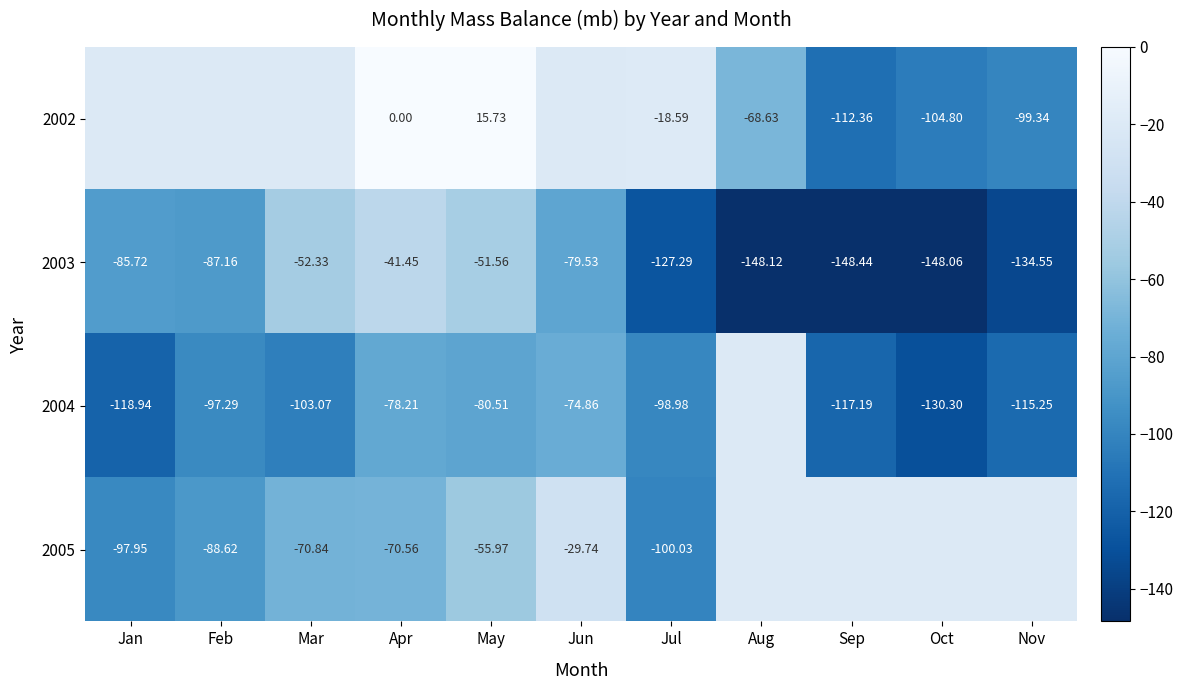

What is the difference between the 2004 values at May and Jul?

18.5